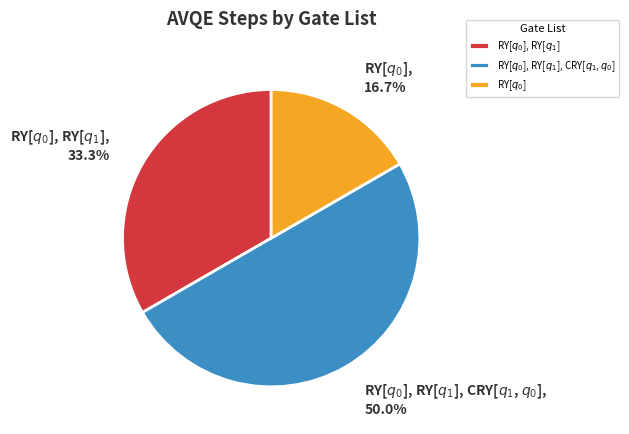

Which slice is the largest?

RY[$q_0$], RY[$q_1$], CRY[$q_1$, $q_0$]